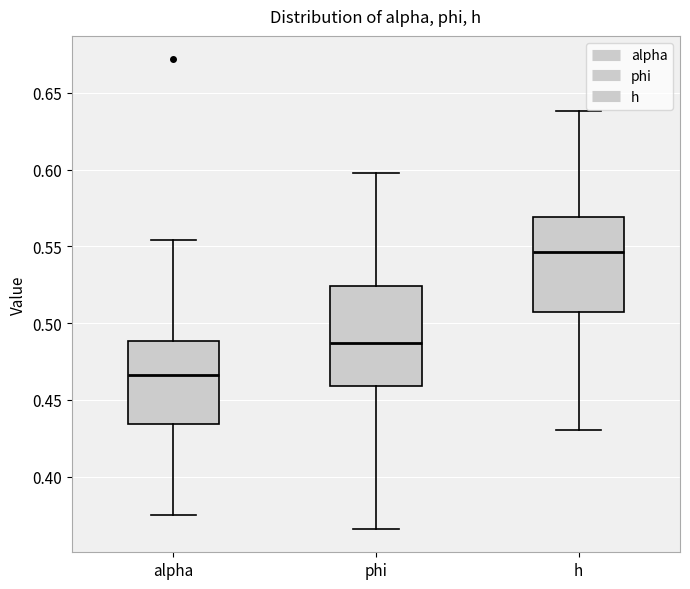

Which box's median line is the lowest?

alpha